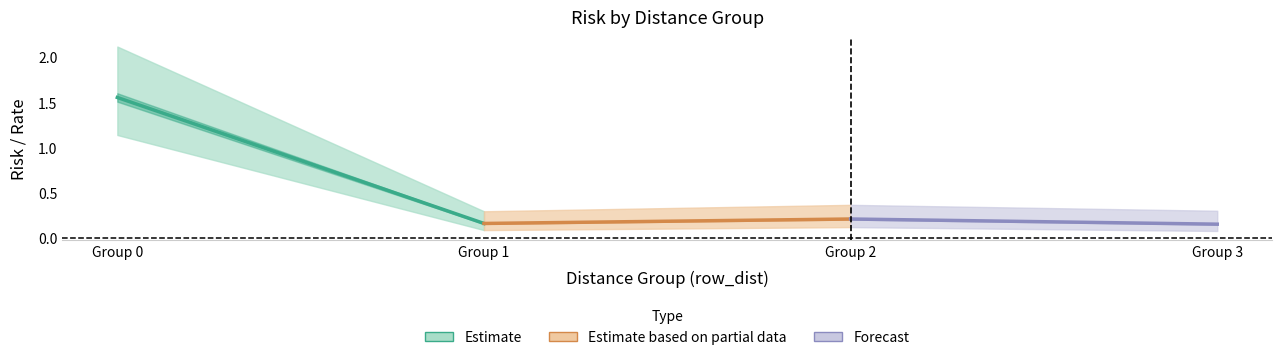

Reading right to left, what are all the values shown in this chart?

Estimate: 0.2	1.6
Partial Estimate: 0.2	0.2
Forecast: 0.2	0.2